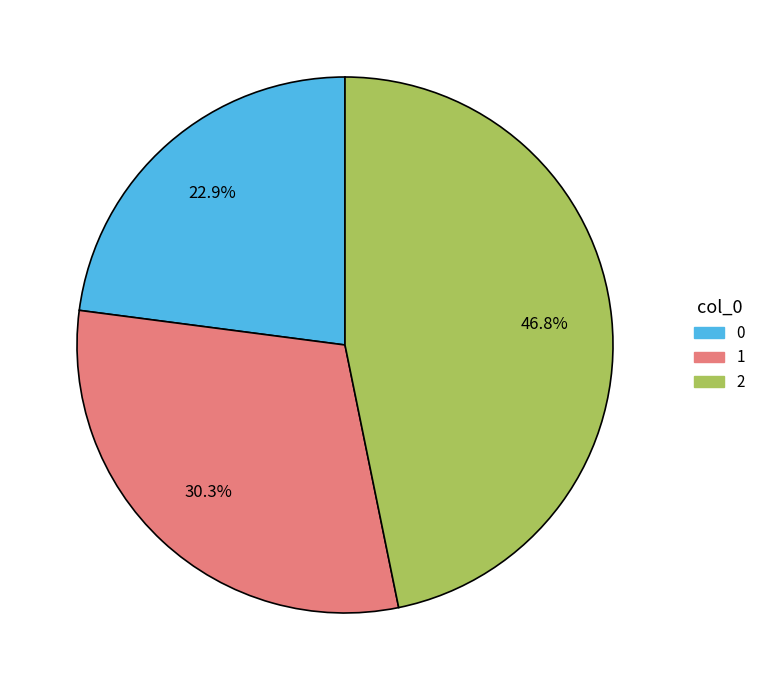

Approximately how many times larger is the value at 1 compared to 0?

1.3